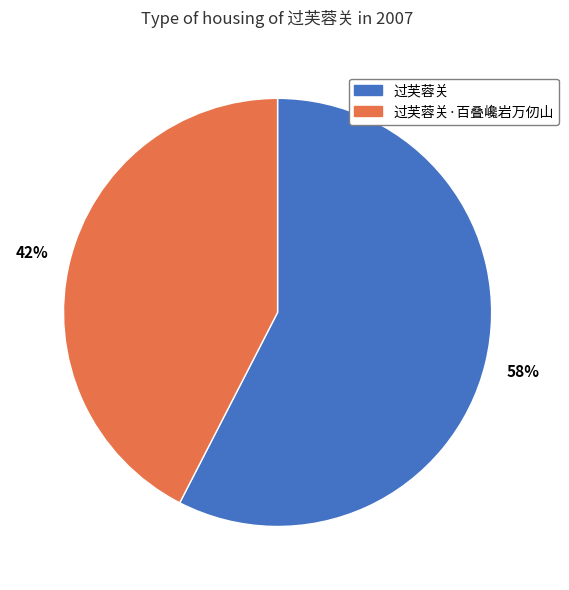

To the nearest percent, what portion does 过芙蓉关 represent?

58%